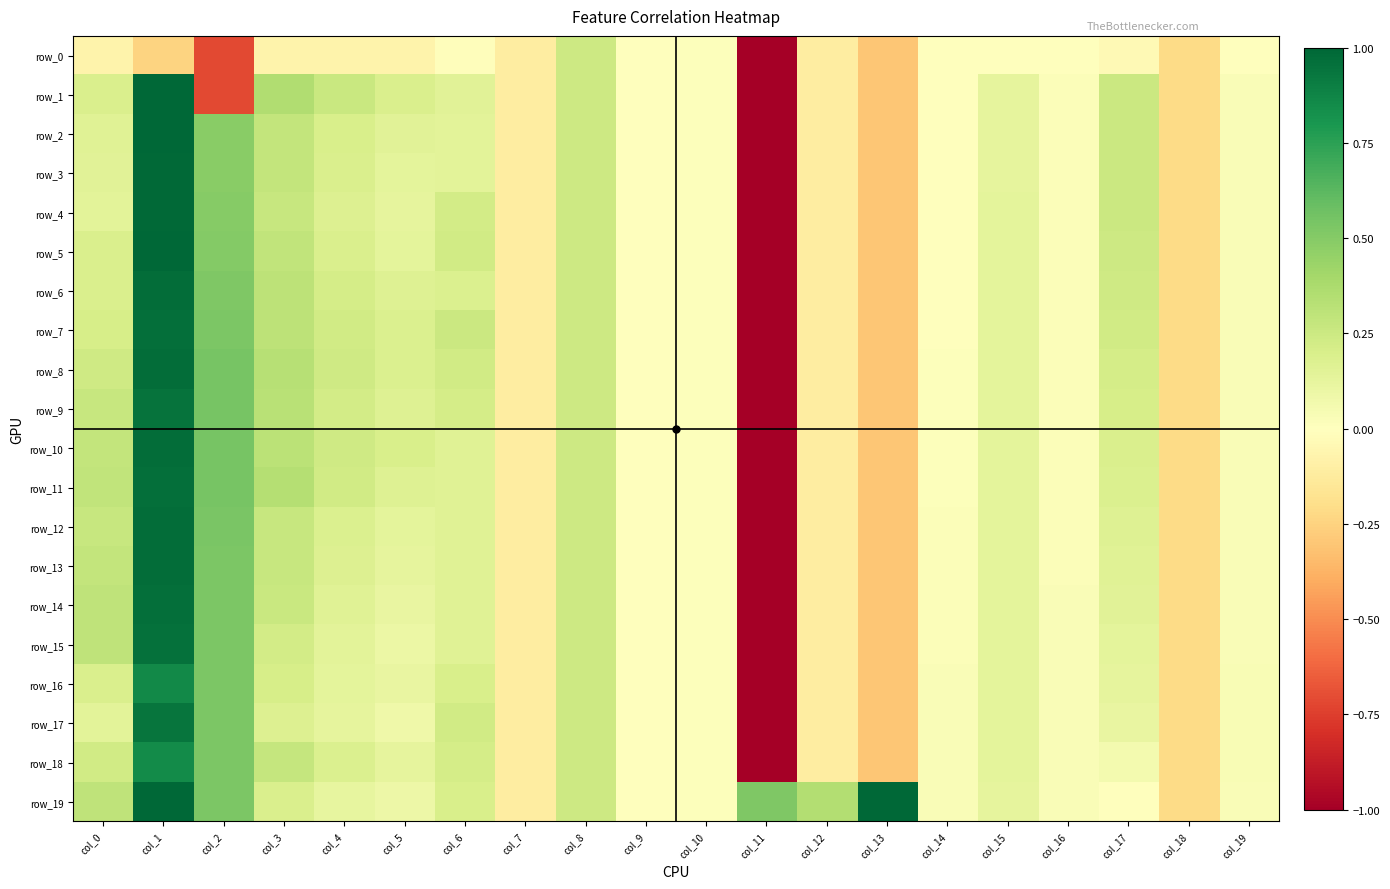

Which series has the widest spread of values?

row_1